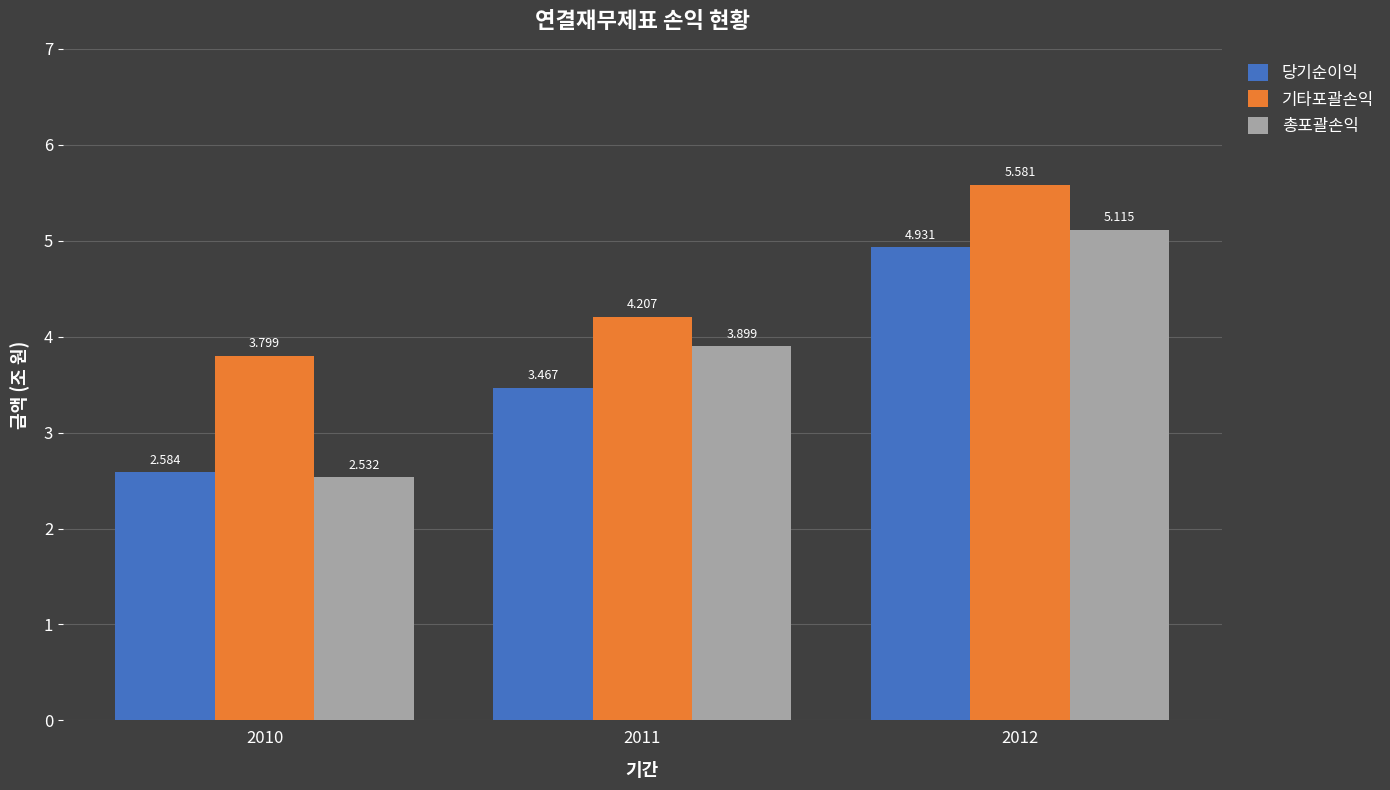

At which label does 당기순이익 first exceed 3?

2011